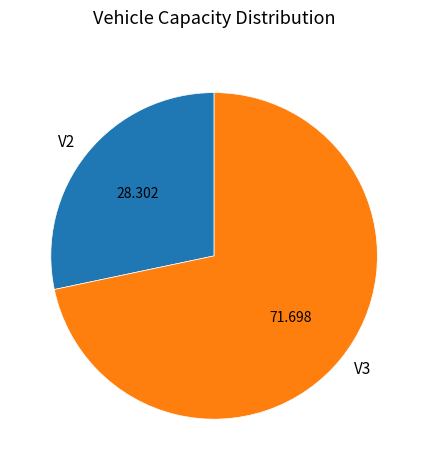

Count the number of slices in the pie.

2